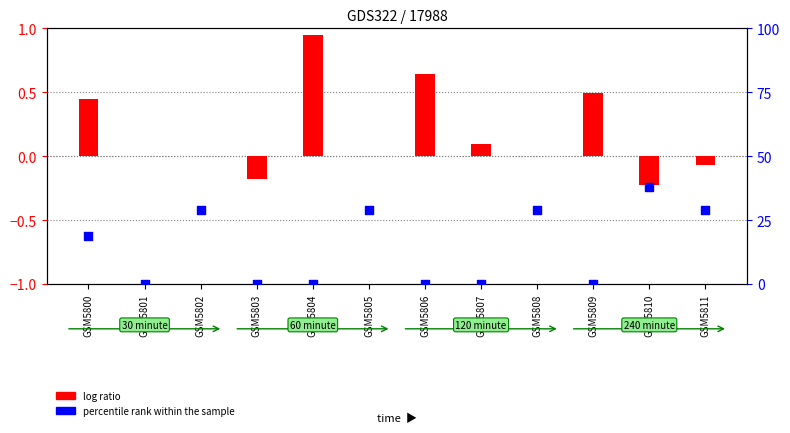

Which series reaches the maximum Y coordinate?

percentile rank within the sample